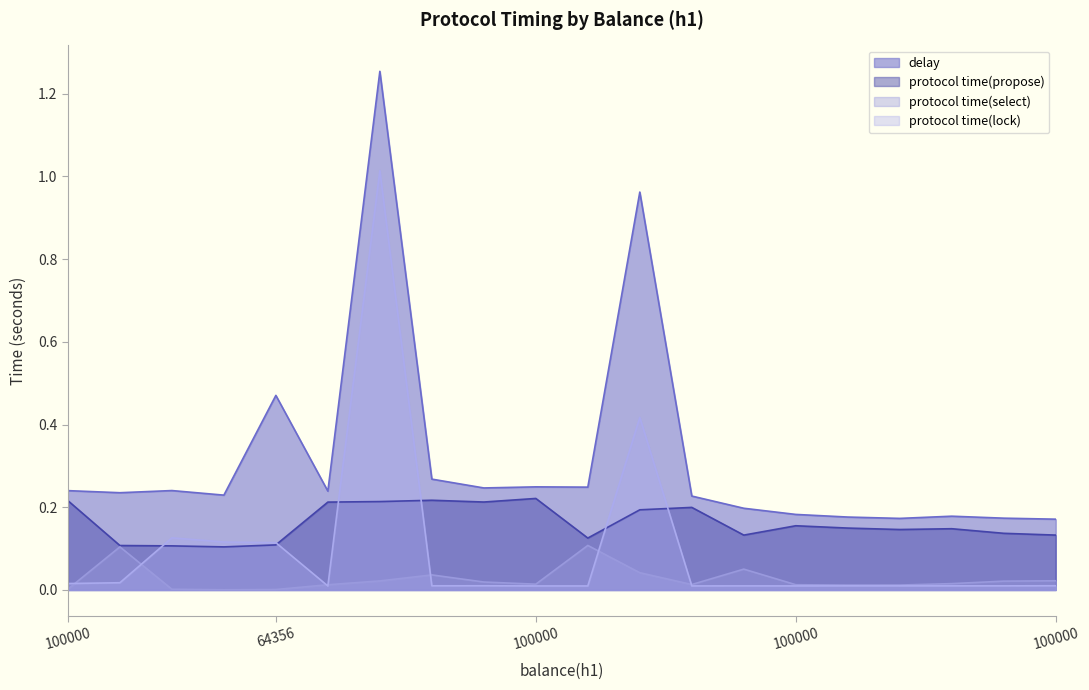

How many lines are shown in the chart?

4